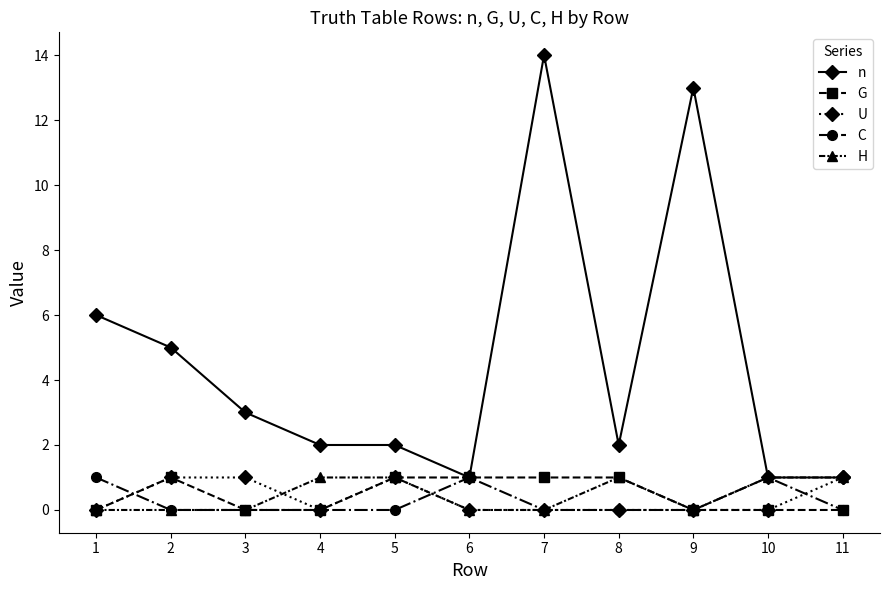

What is the sum of the C values at 1 and 10?

2